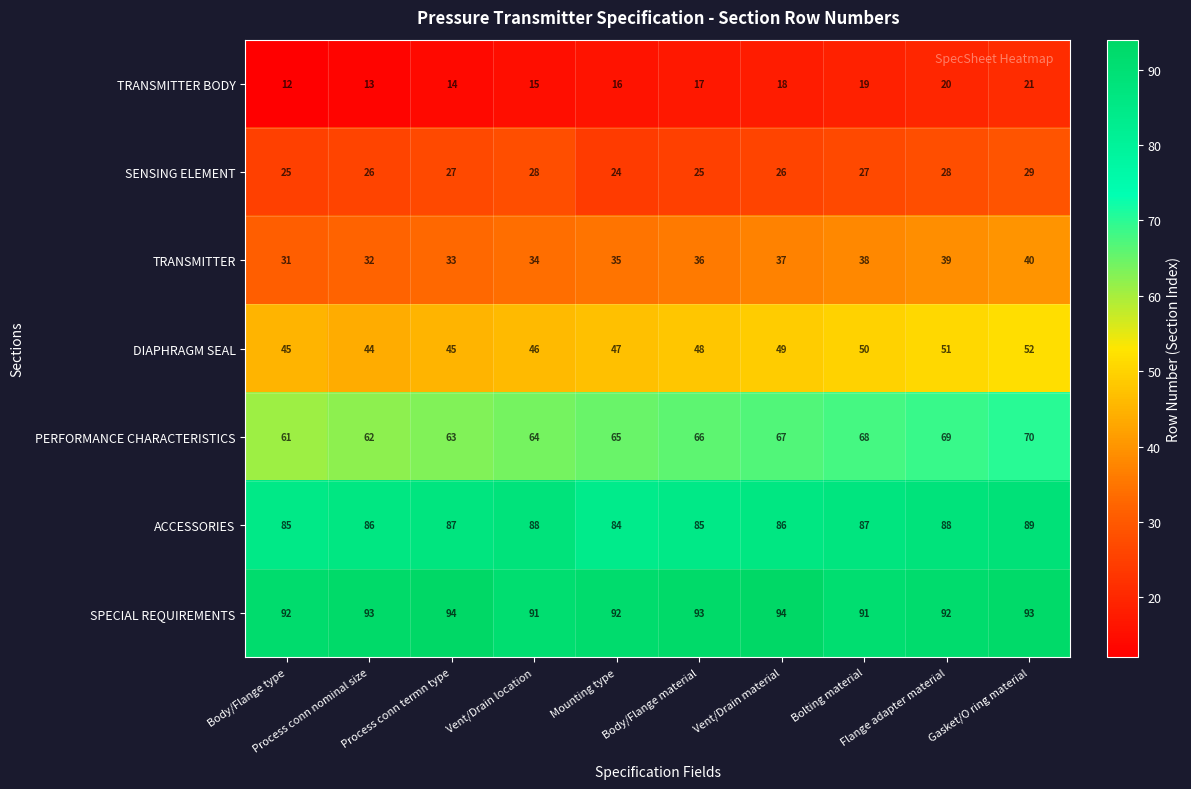

How many categories are shown in the chart?

10